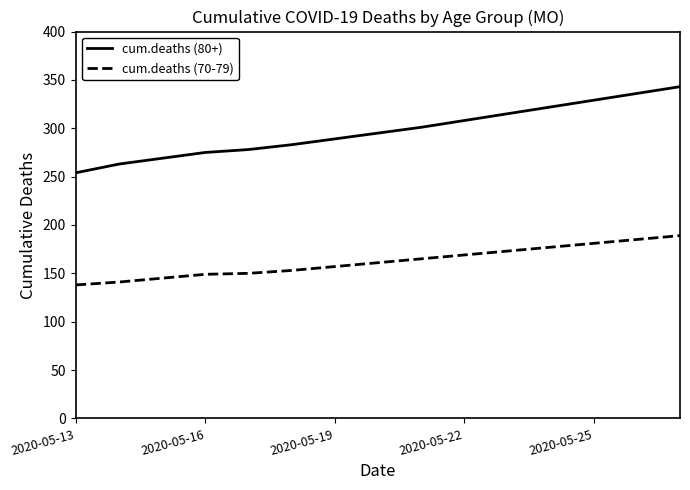

Which series has the largest total across all categories?

cum.deaths (80+)